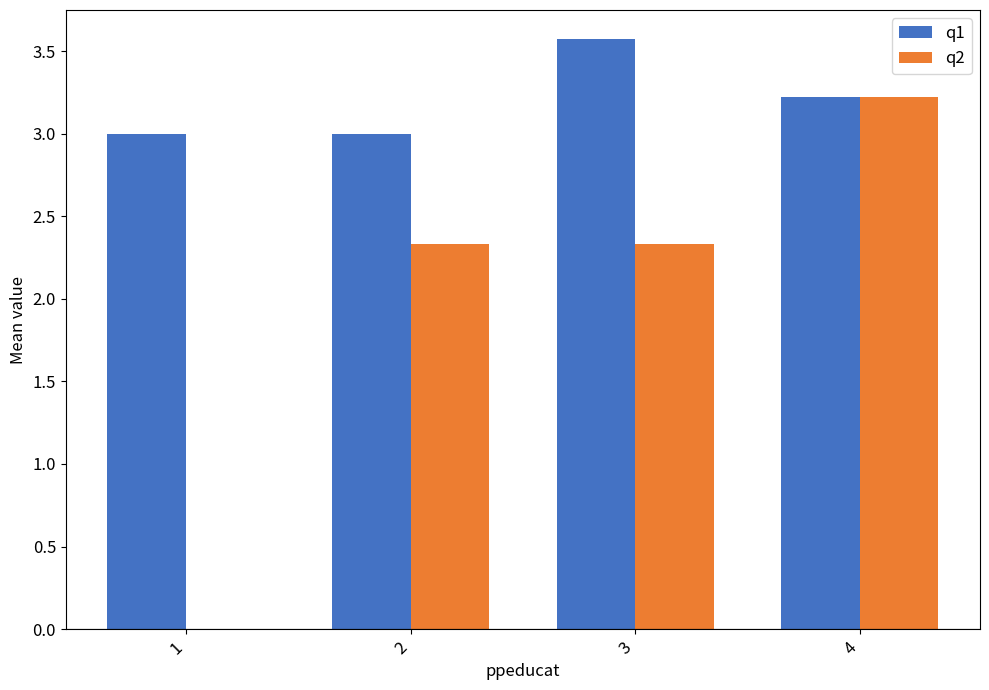

What is the sum of all q2 values?

7.9